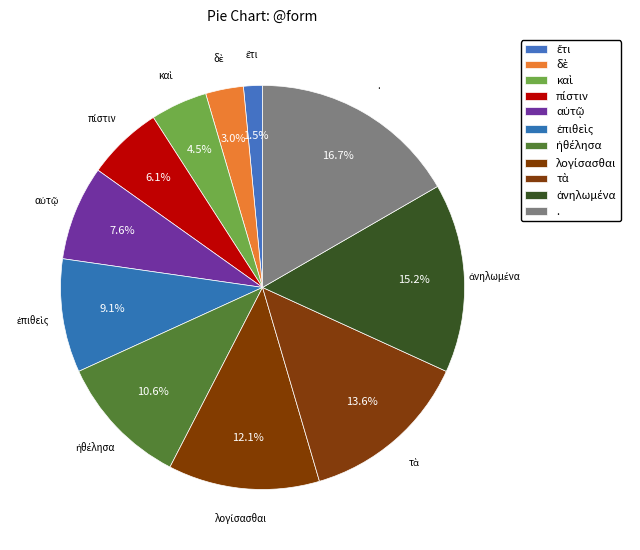

Which slice is the largest?

.